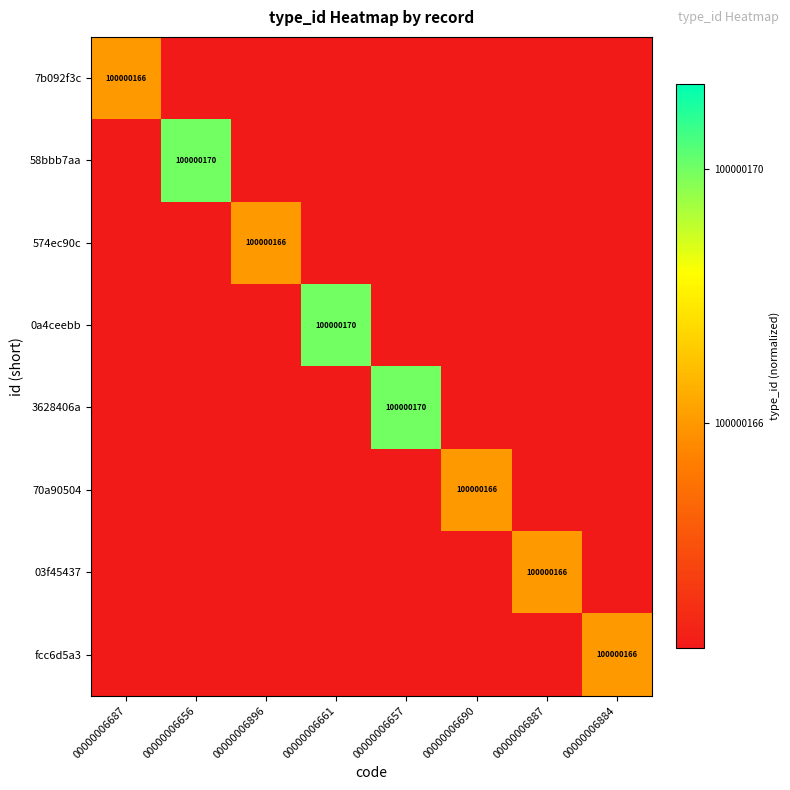

Between 00000006896 and 00000006687, which is larger?

00000006687